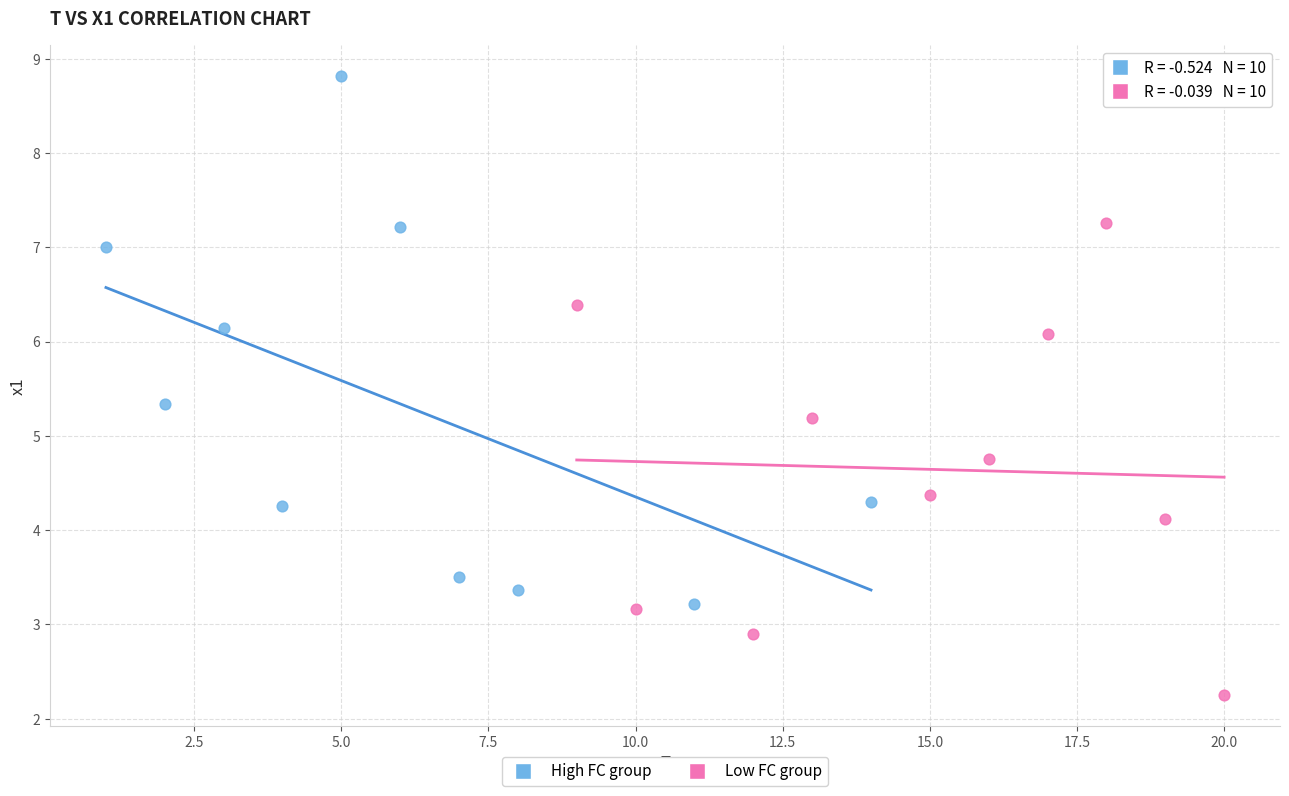

What are all the series names shown in the legend?

High FC group, Low FC group